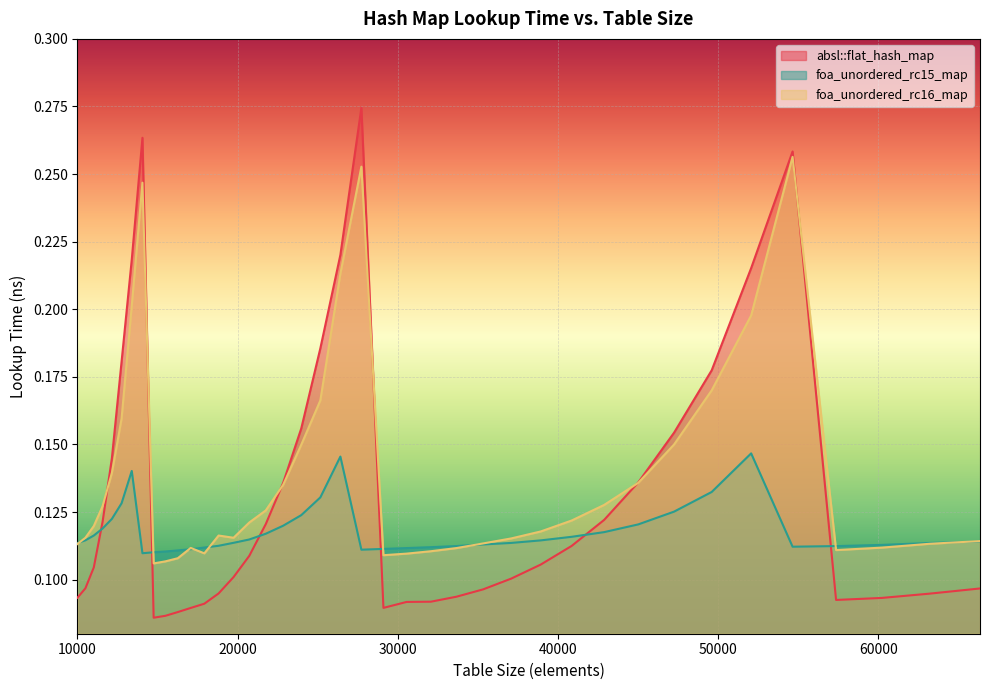

What is the difference between the maximum and minimum values in the foa_unordered_rc16_map series?

0.2